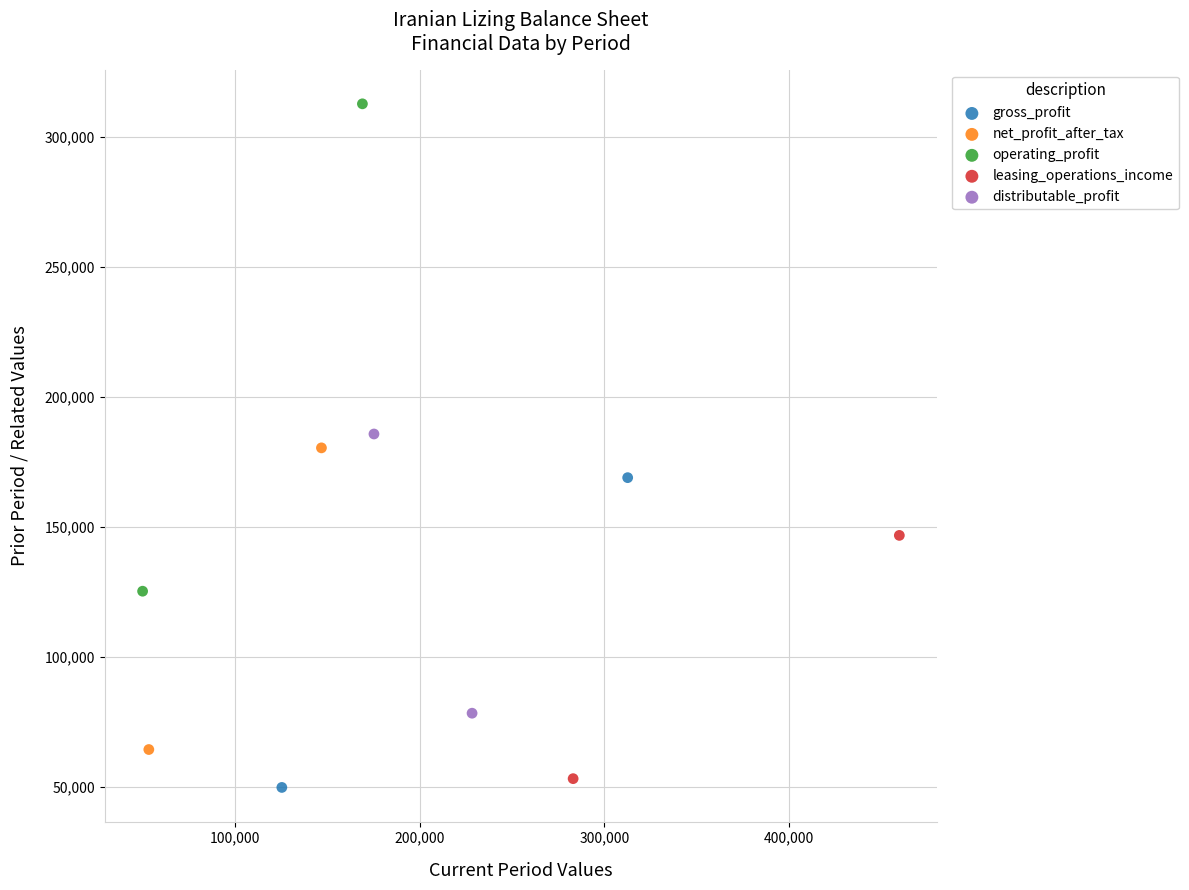

Which series contains the lowest Y value?

gross_profit